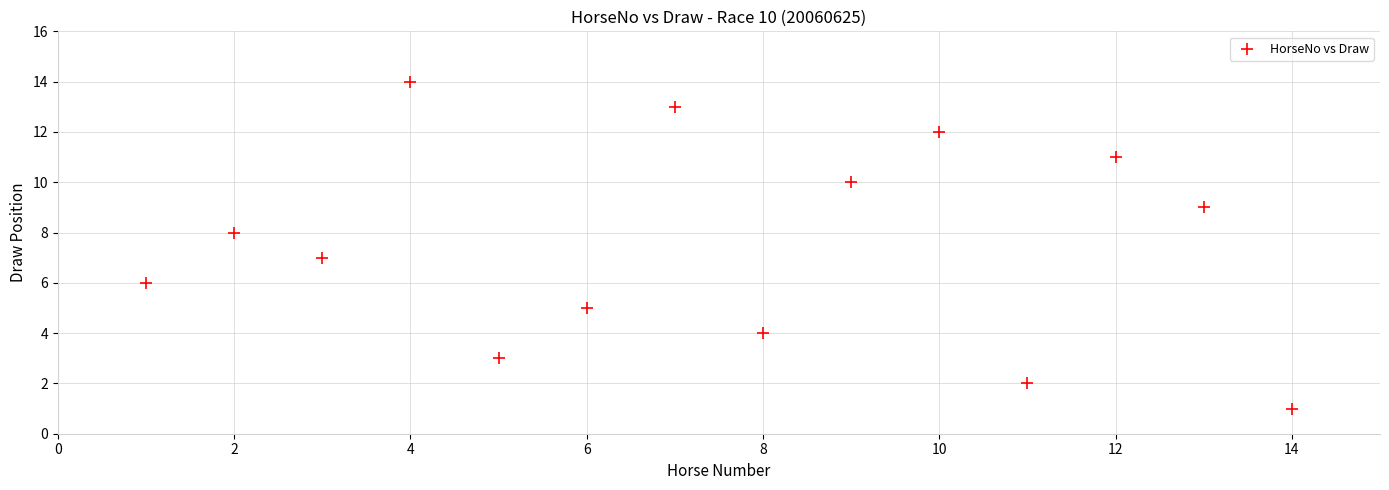

What is the range of Y values (max minus min)?

13